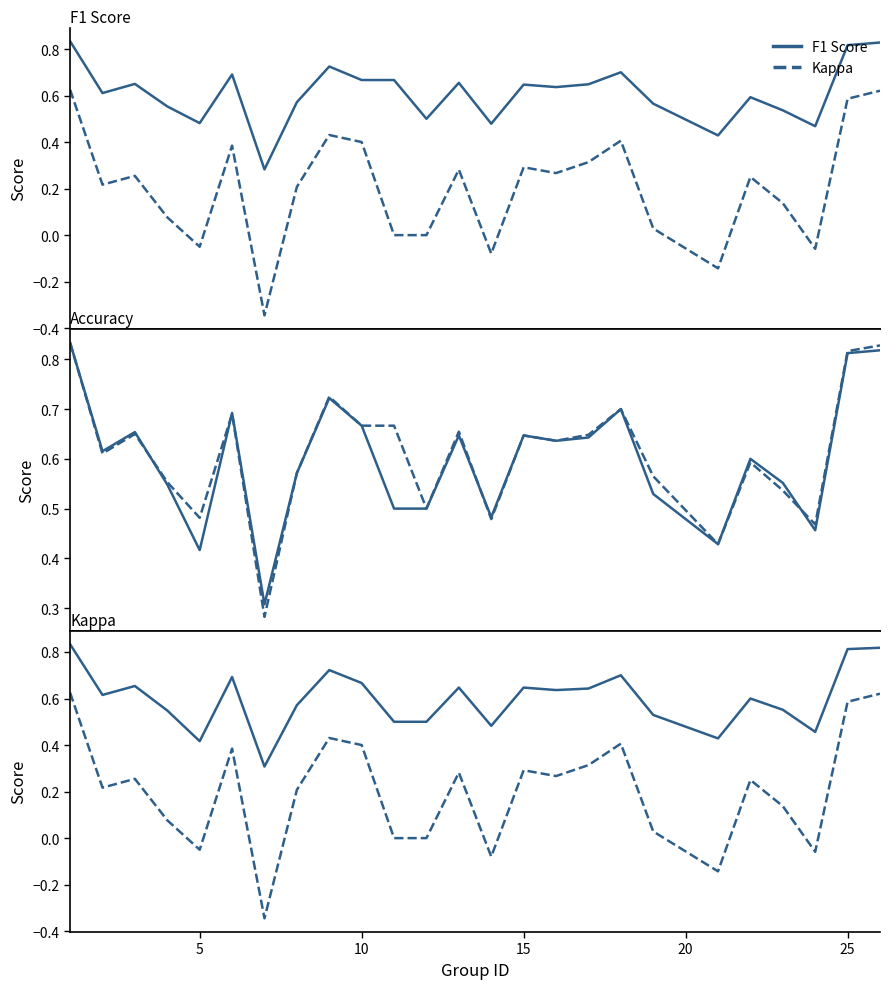

Reading left to right, transcribe all the data shown in this chart.

F1 Score: 0.8	0.6	0.6	0.6	0.5	0.7	0.3	0.6	0.7	0.7	0.7	0.5	0.7	0.5	0.6	0.6	0.6	0.7	0.6	0.4	0.6	0.5	0.5	0.8	0.8
Kappa: 0.6	0.2	0.3	0.1	-0.1	0.4	-0.3	0.2	0.4	0.4	0.0	0.0	0.3	-0.1	0.3	0.3	0.3	0.4	0.0	-0.1	0.2	0.1	-0.1	0.6	0.6
Accuracy: 0.8	0.6	0.7	0.5	0.4	0.7	0.3	0.6	0.7	0.7	0.5	0.5	0.6	0.5	0.6	0.6	0.6	0.7	0.5	0.4	0.6	0.6	0.5	0.8	0.8